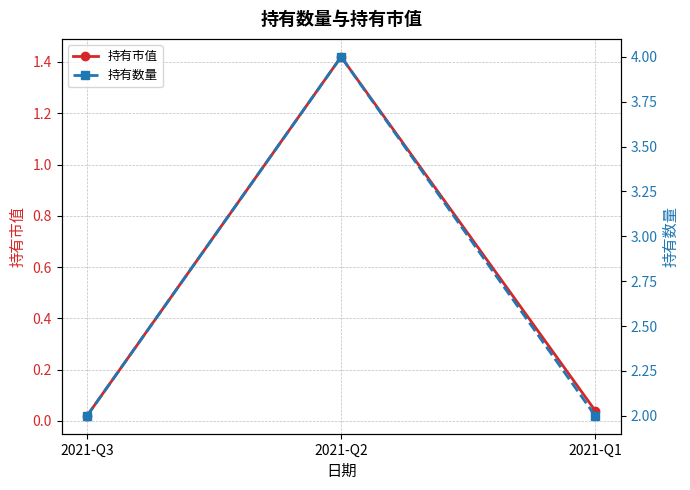

Which series has the widest spread of values?

持有数量